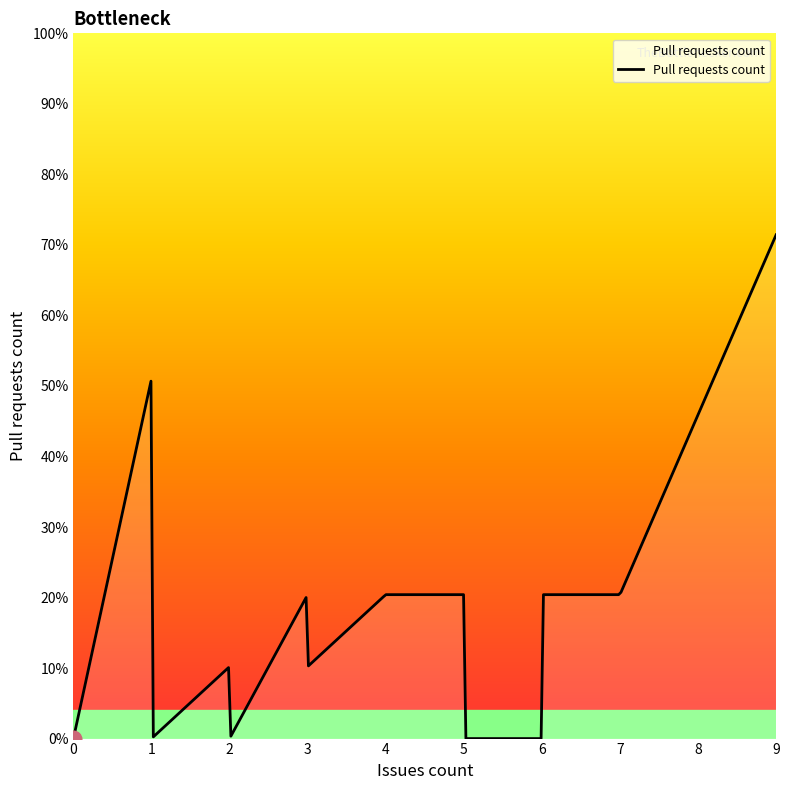

Is this an area chart (filled region under the line)?

Yes